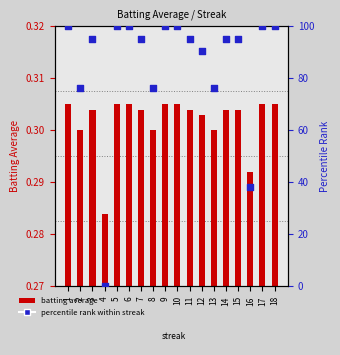

Which series has the widest spread of Y values?

percentile rank within streak